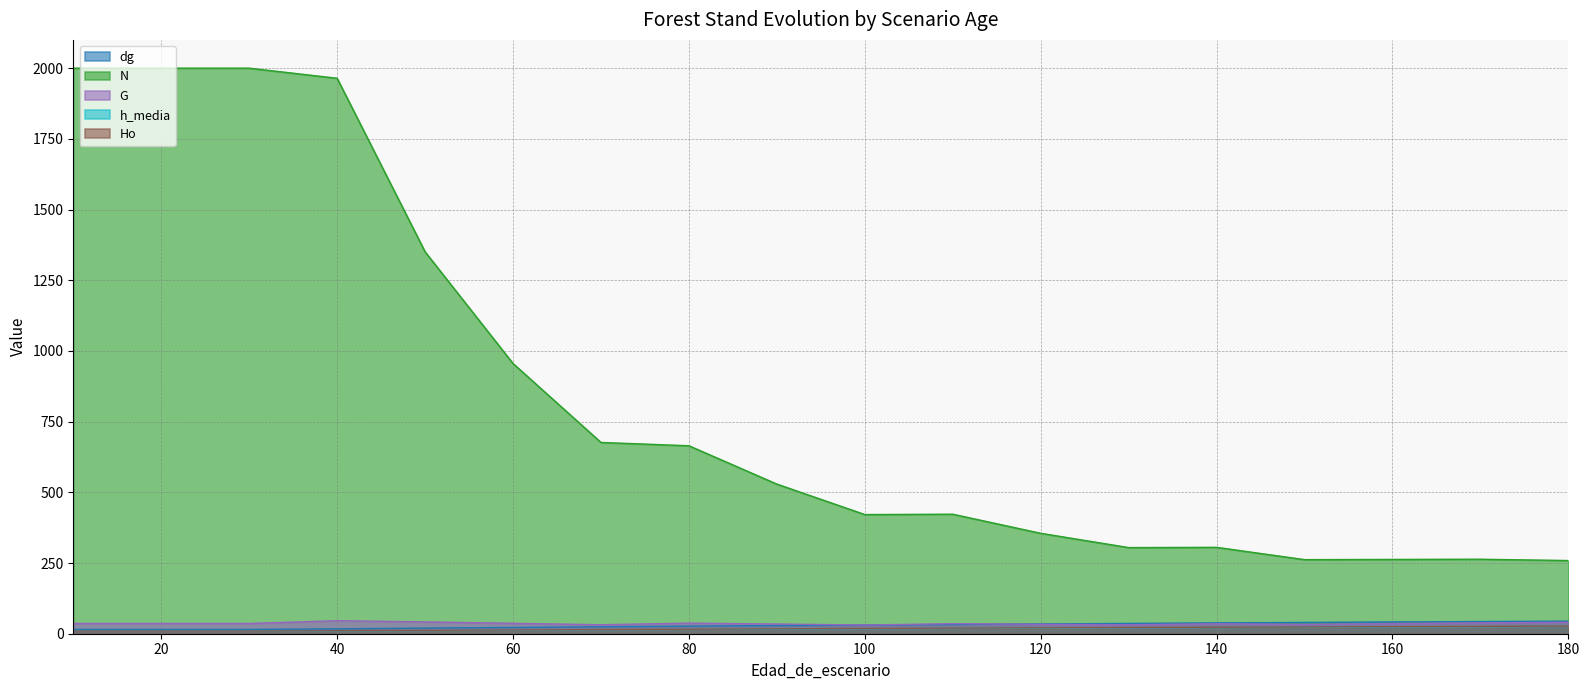

True or false: dg and Ho intersect in this chart.

False